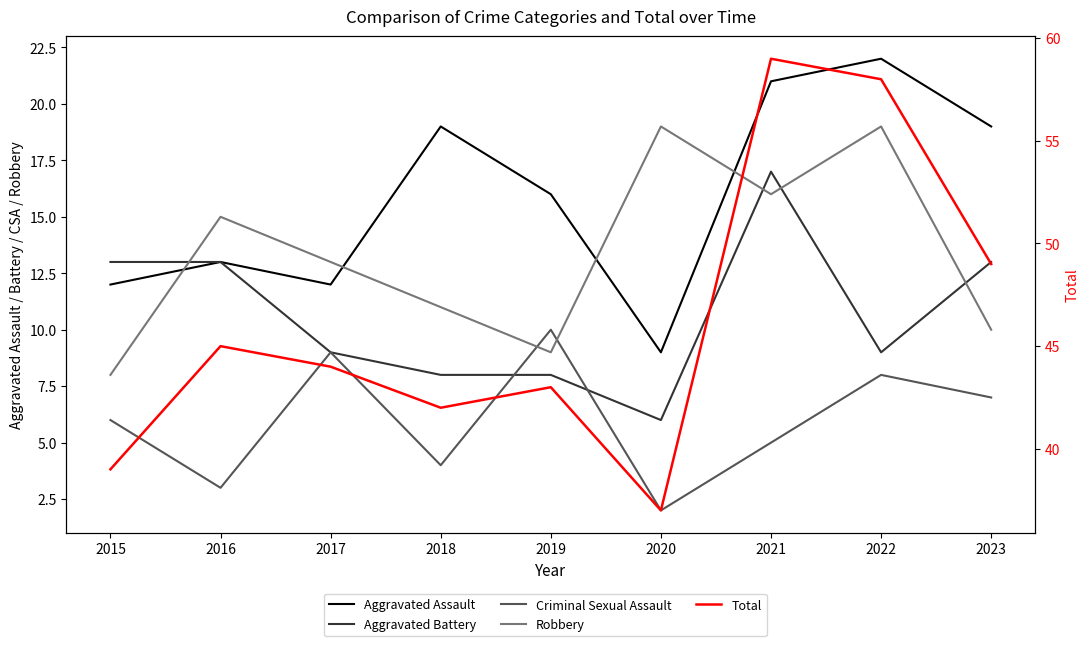

What is the sum of the Aggravated Battery values at 2019 and 2023?

21